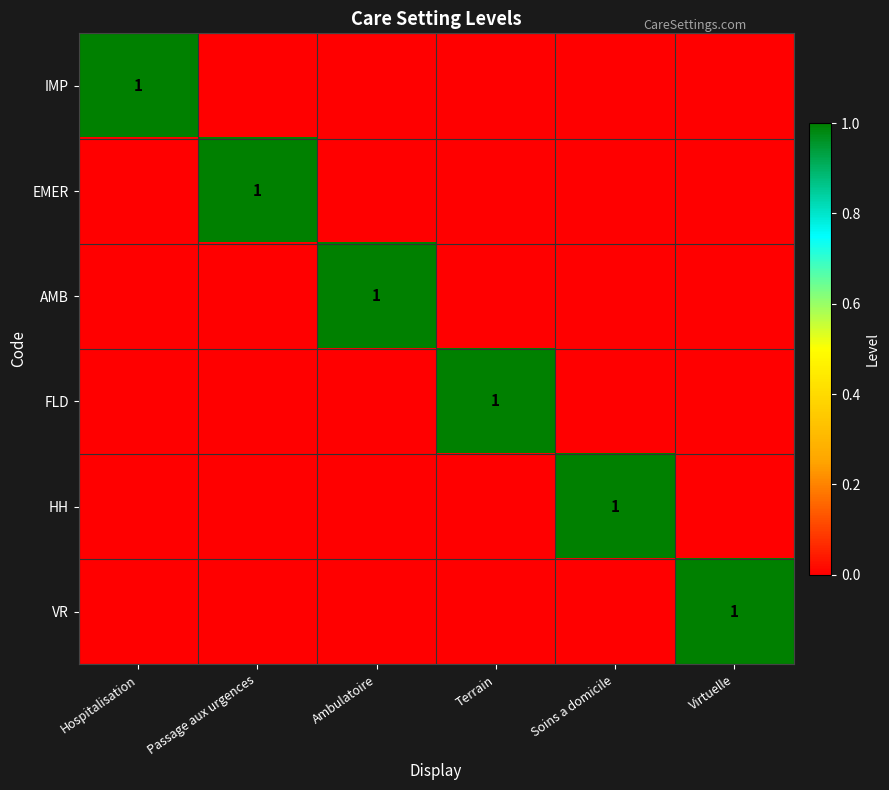

At which category does the chart reach its minimum across all series?

Passage aux urgences